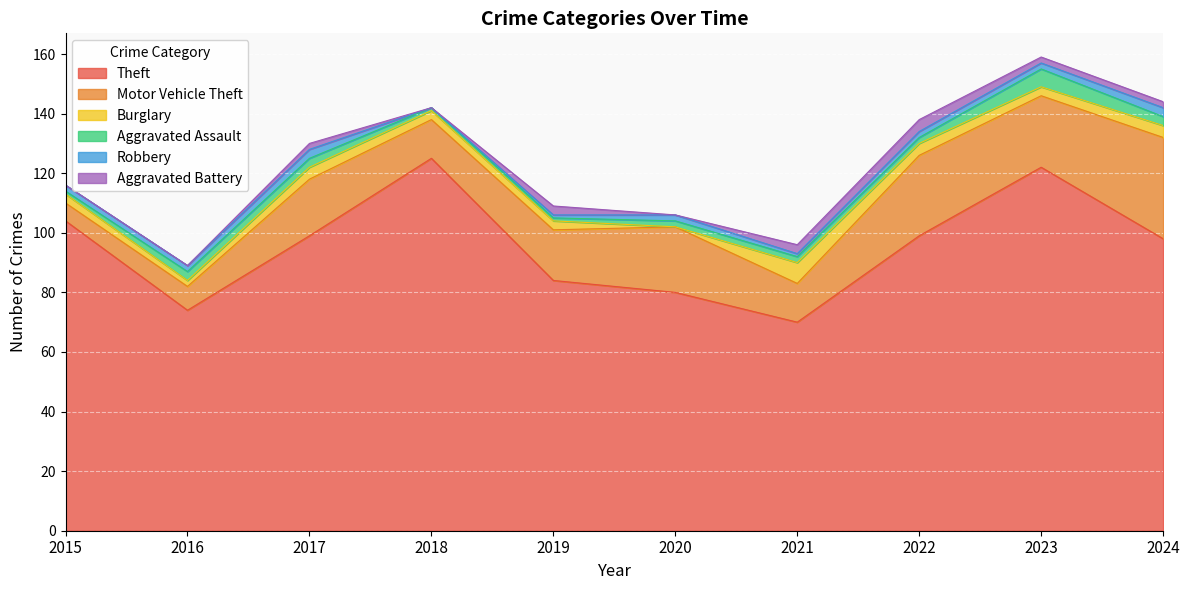

Rank the series at 2022 from lowest to highest value.

Aggravated Assault, Robbery, Burglary, Aggravated Battery, Motor Vehicle Theft, Theft